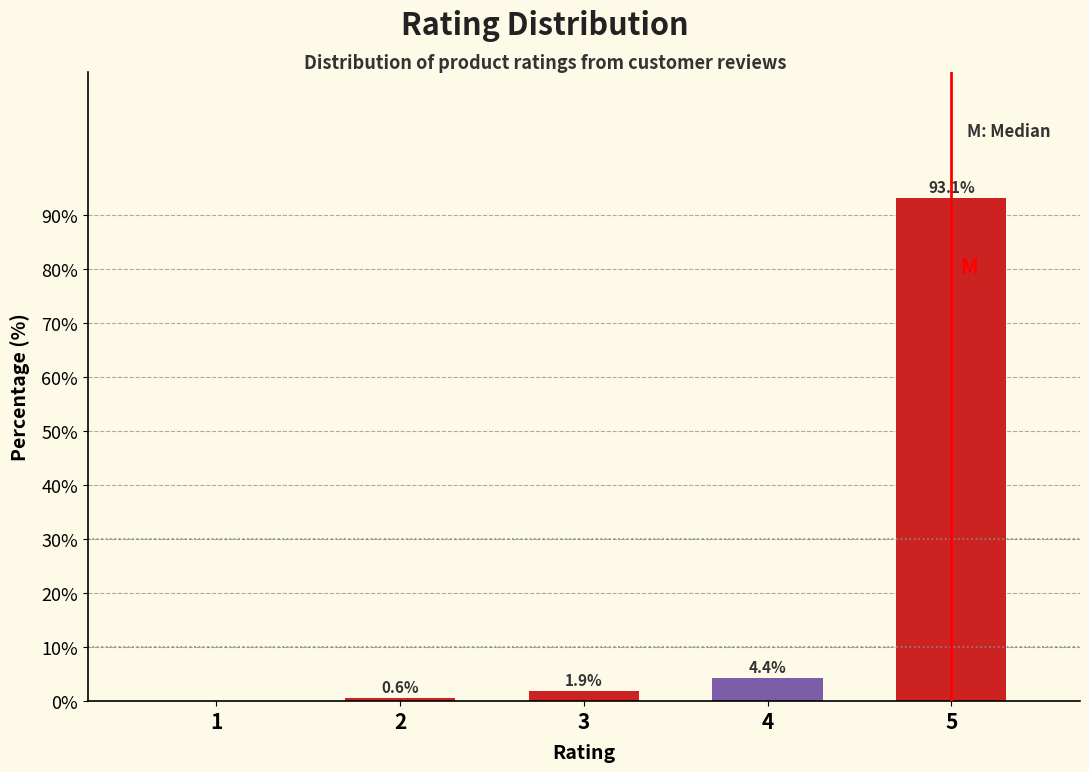

Reading right to left, transcribe all the data shown in this chart.

5=93.1	4=4.4	3=1.9	2=0.6	1=0.0